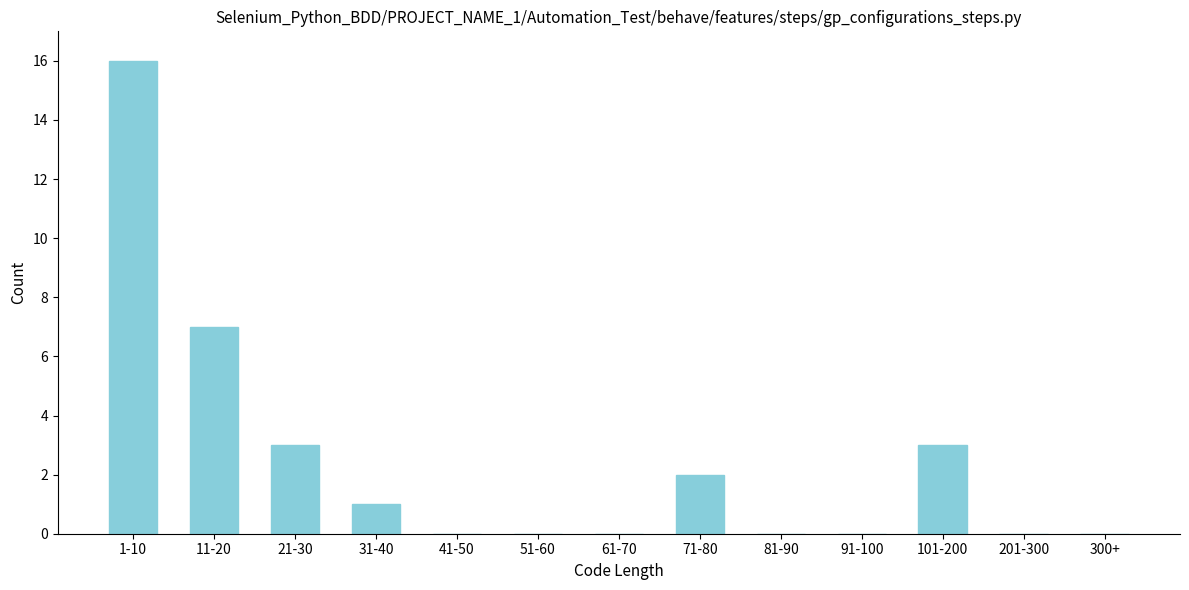

What is the maximum value shown in the chart?

16